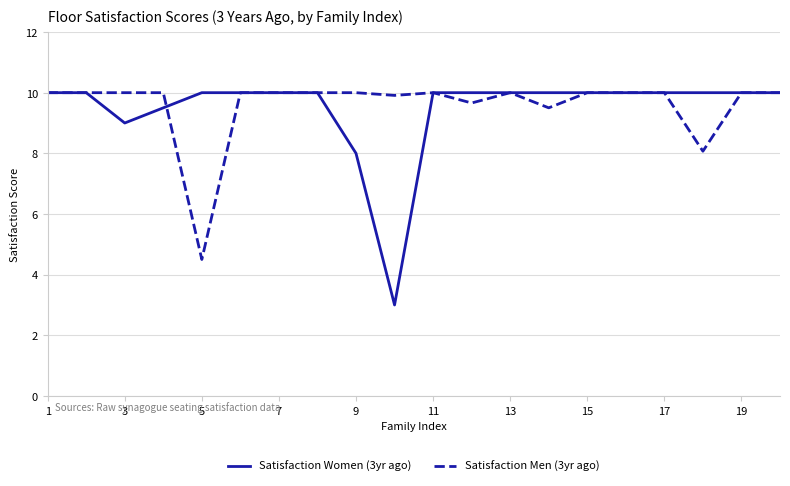

Which series has the largest range (max minus min)?

Satisfaction Women (3yr ago)